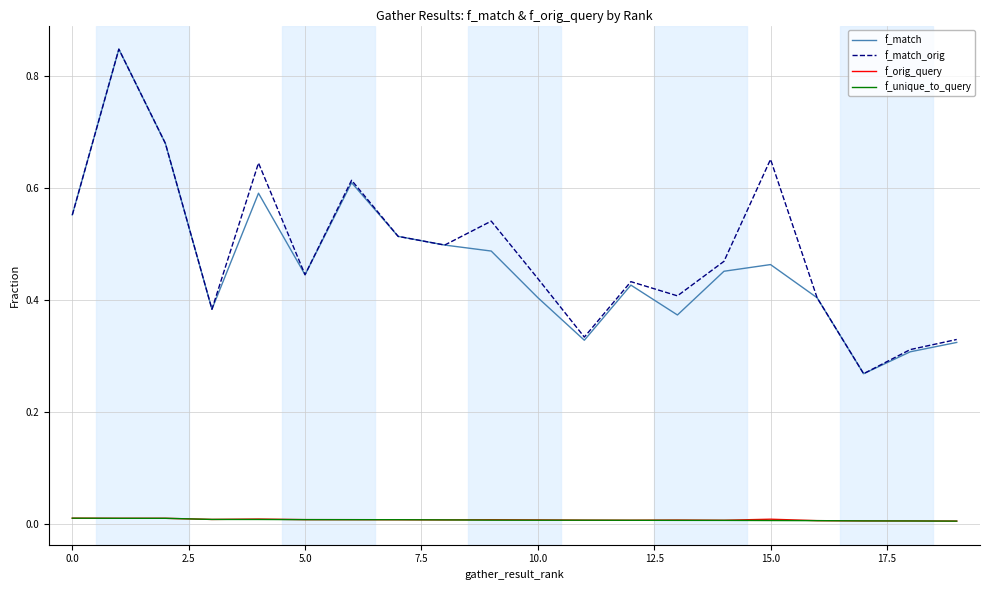

True or false: f_unique_to_query and f_match intersect in this chart.

False